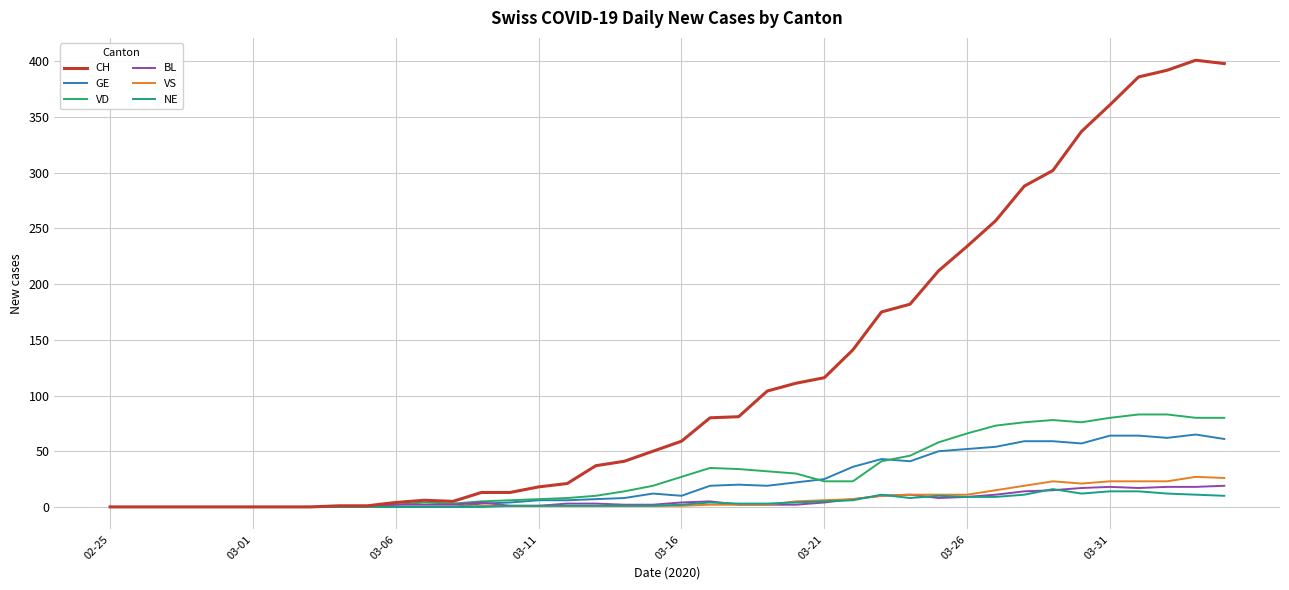

Which series has the largest range (max minus min)?

CH